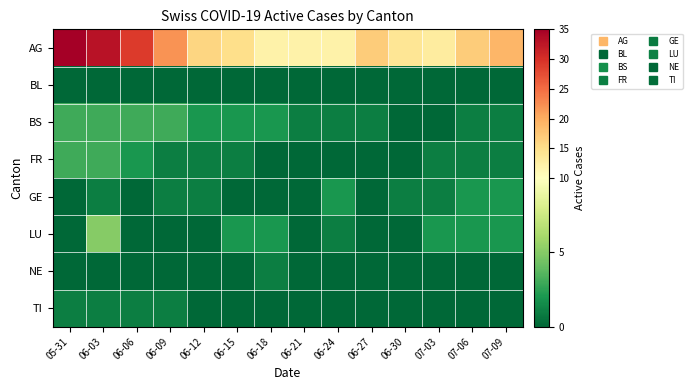

Reading left to right, list all the values displayed in this chart.

AG: 05-31=35	06-03=33	06-06=29	06-09=22	06-12=16	06-15=15	06-18=12	06-21=12	06-24=12	06-27=17	06-30=14	07-03=13	07-06=17	07-09=19
BL: 05-31=0	06-03=0	06-06=0	06-09=0	06-12=0	06-15=0	06-18=0	06-21=0	06-24=0	06-27=0	06-30=0	07-03=0	07-06=0	07-09=0
BS: 05-31=3	06-03=3	06-06=3	06-09=3	06-12=2	06-15=2	06-18=2	06-21=1	06-24=1	06-27=1	06-30=0	07-03=0	07-06=1	07-09=1
FR: 05-31=3	06-03=3	06-06=2	06-09=1	06-12=1	06-15=1	06-18=0	06-21=0	06-24=0	06-27=0	06-30=0	07-03=1	07-06=1	07-09=1
GE: 05-31=0	06-03=1	06-06=0	06-09=1	06-12=1	06-15=0	06-18=0	06-21=0	06-24=2	06-27=0	06-30=1	07-03=1	07-06=2	07-09=2
LU: 05-31=0	06-03=5	06-06=0	06-09=0	06-12=0	06-15=2	06-18=2	06-21=0	06-24=1	06-27=0	06-30=0	07-03=2	07-06=2	07-09=2
NE: 05-31=0	06-03=0	06-06=0	06-09=0	06-12=0	06-15=0	06-18=1	06-21=0	06-24=0	06-27=0	06-30=0	07-03=0	07-06=0	07-09=0
TI: 05-31=1	06-03=1	06-06=1	06-09=1	06-12=0	06-15=0	06-18=0	06-21=0	06-24=0	06-27=0	06-30=0	07-03=0	07-06=0	07-09=0